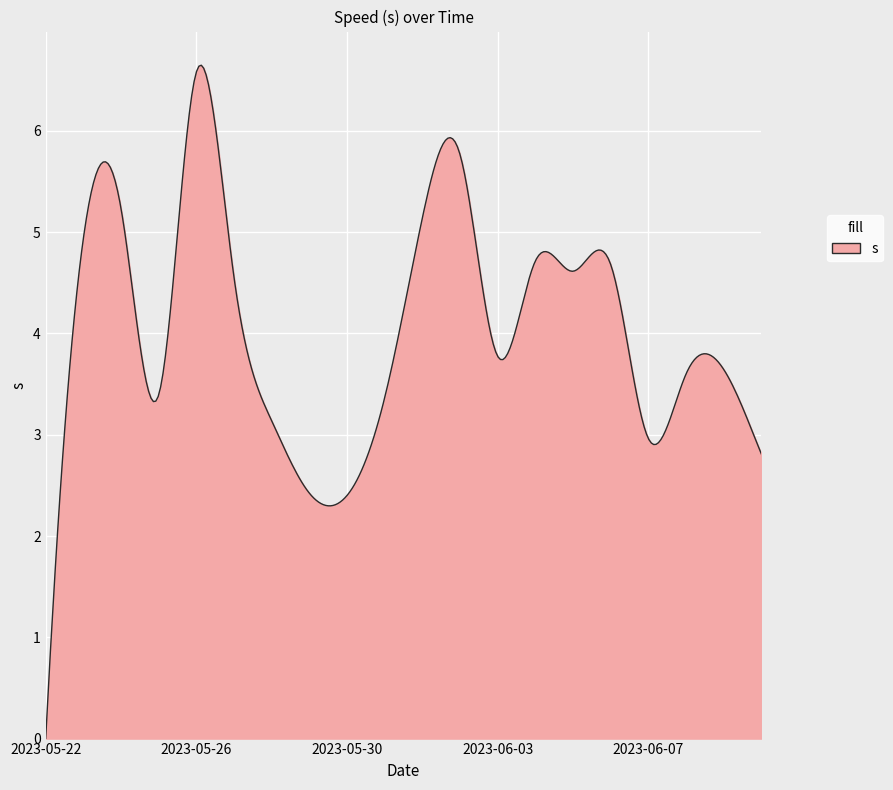

What is the maximum value shown in the chart?

6.6